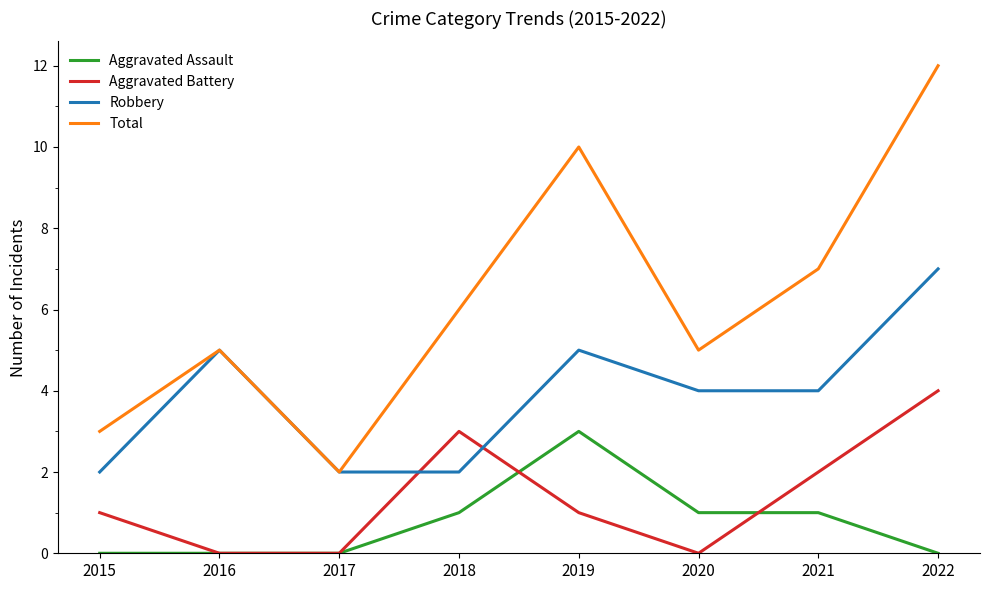

True or false: Aggravated Assault has a value of 2 at 2021.

False